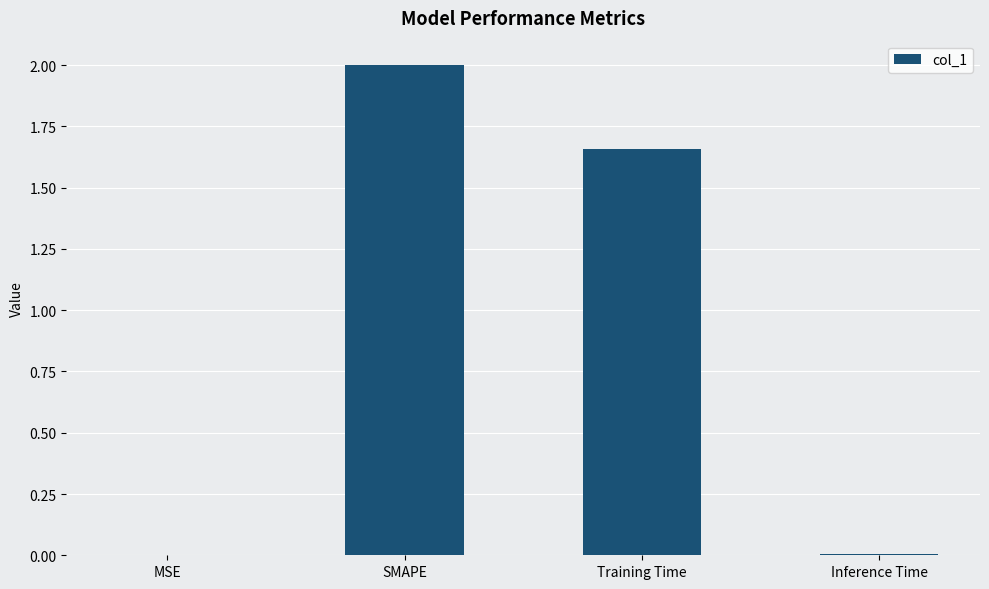

What is the sum of the values at SMAPE and Training Time?

3.7